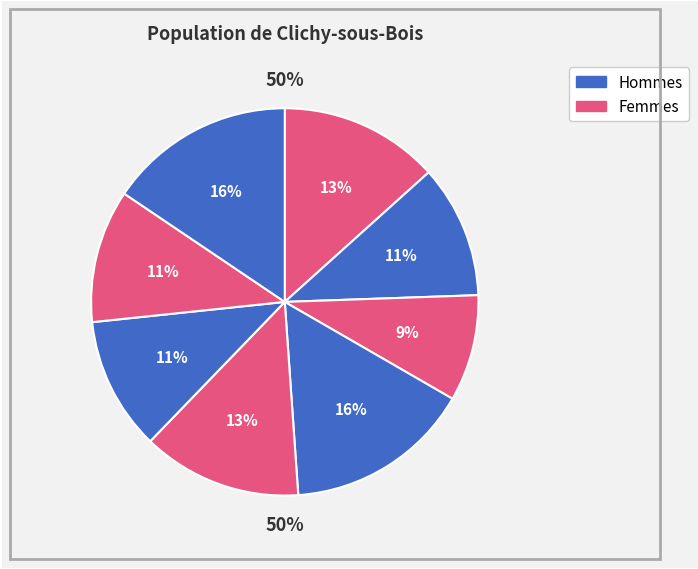

Is it true that 198244340 is 18% of the pie?

False